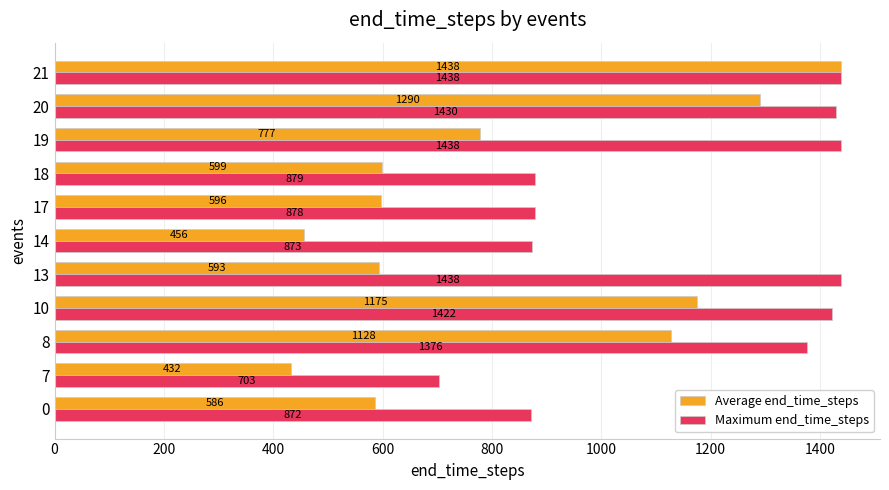

Between 14 and 17, which series saw the biggest shift?

Average end_time_steps